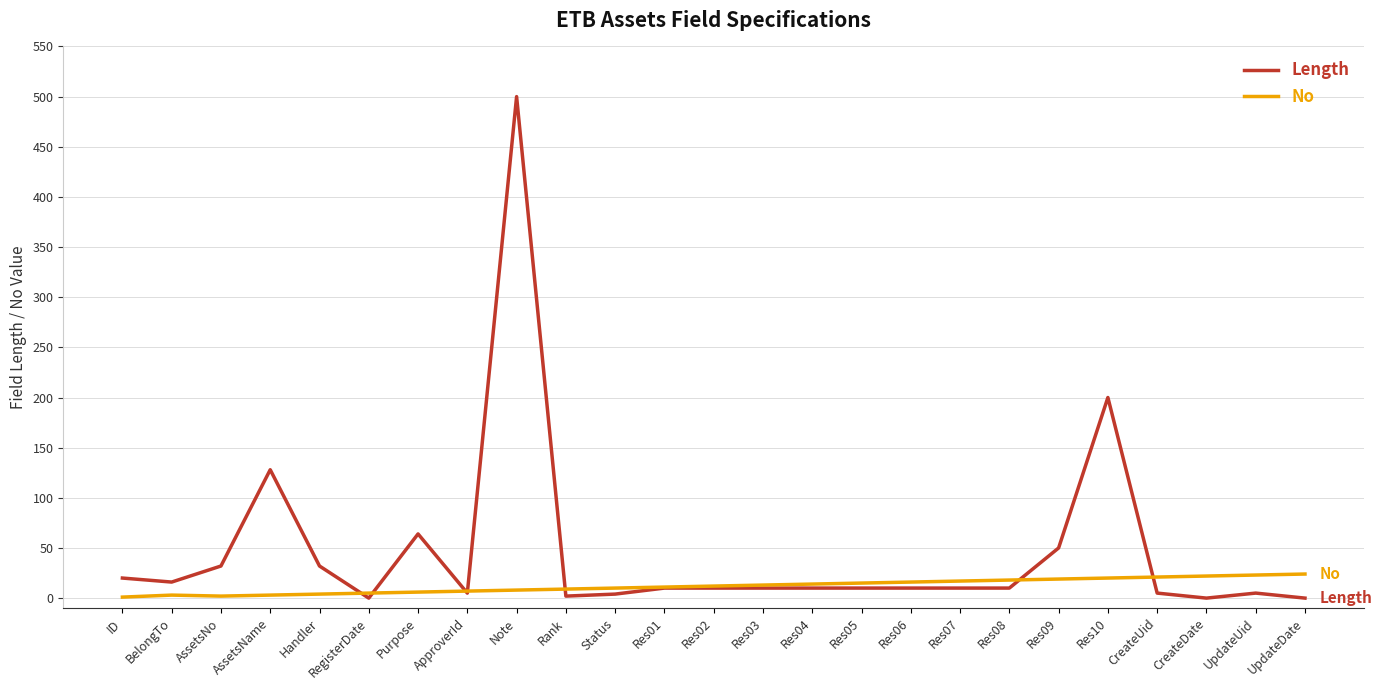

At which category is the sum across all series the highest?

Note